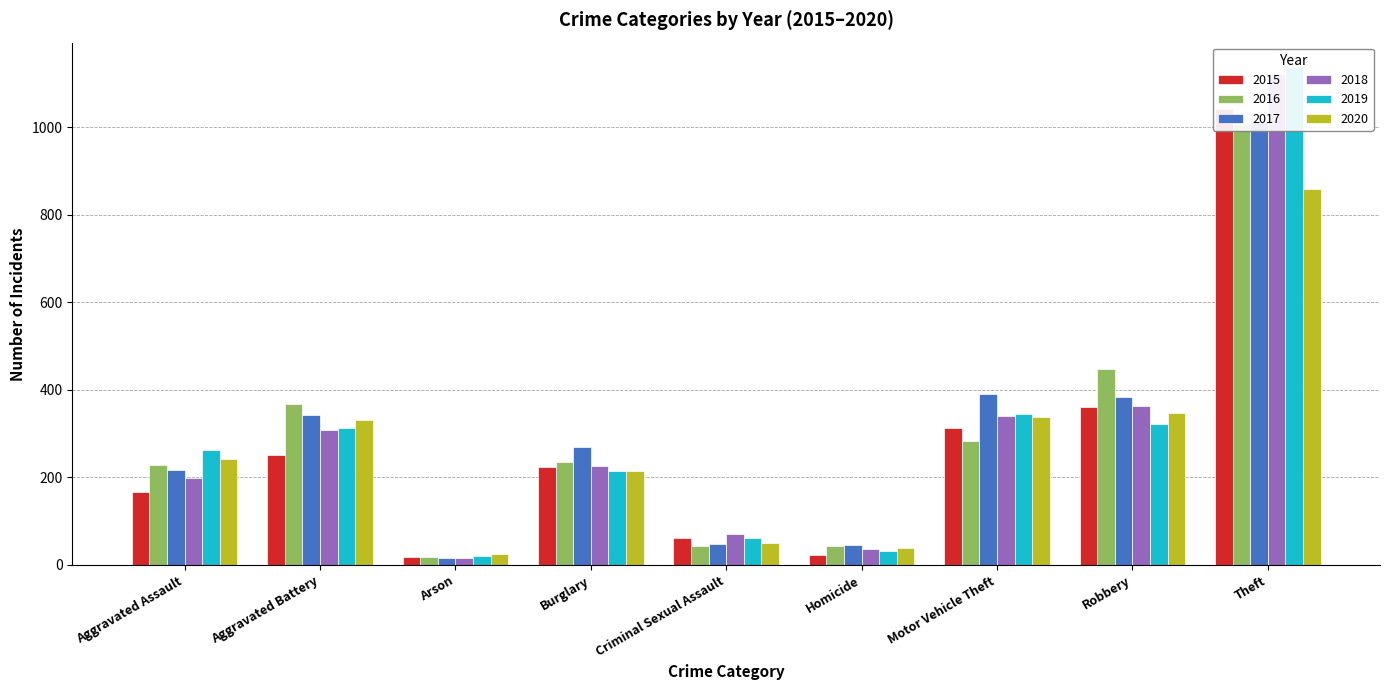

Count the number of data series in this chart.

6